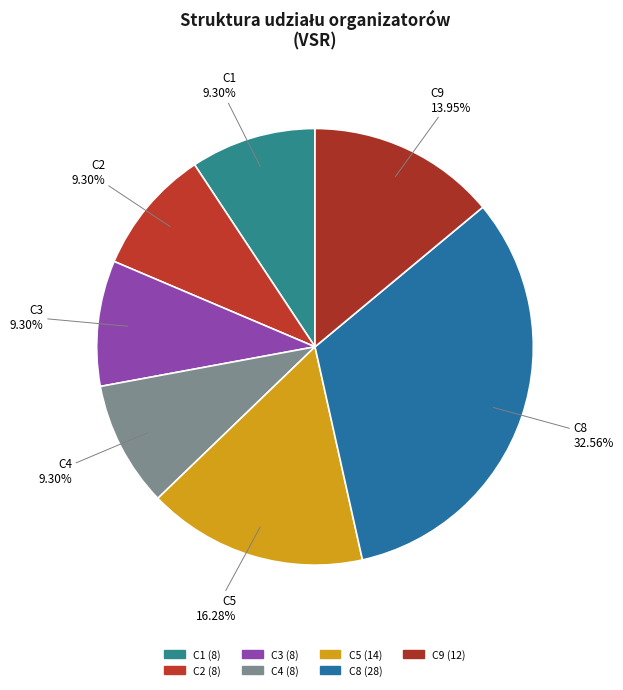

How many slices are in this pie chart?

7